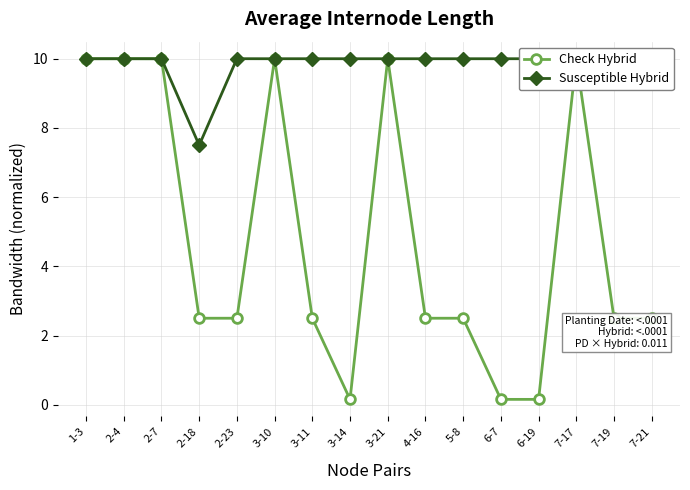

What is the label of the 13th point from the left?

6-19